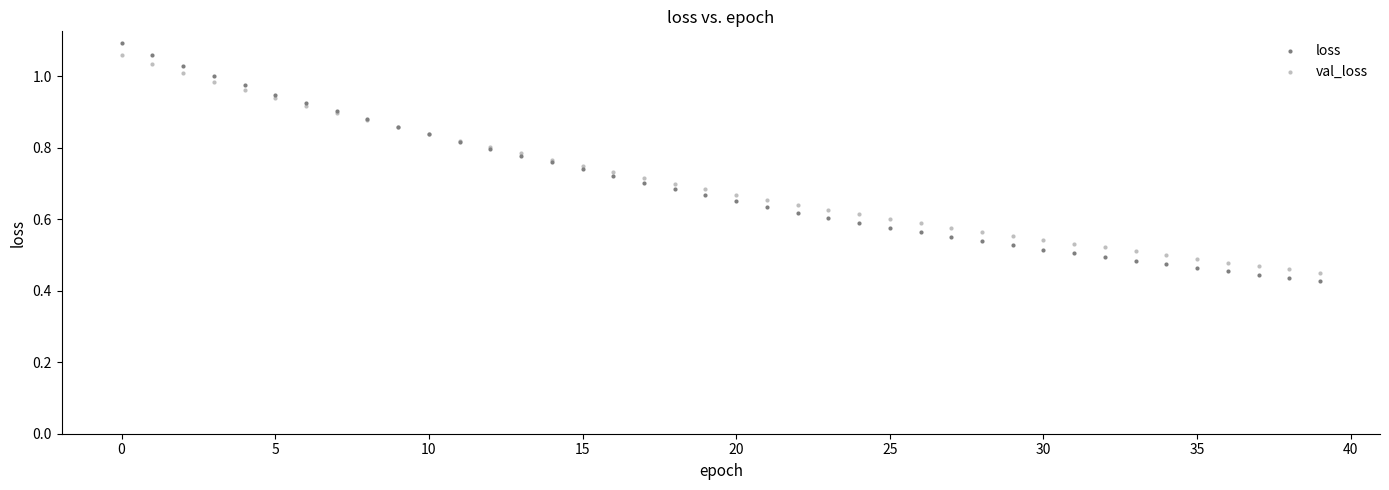

Which series contains the lowest Y value?

loss